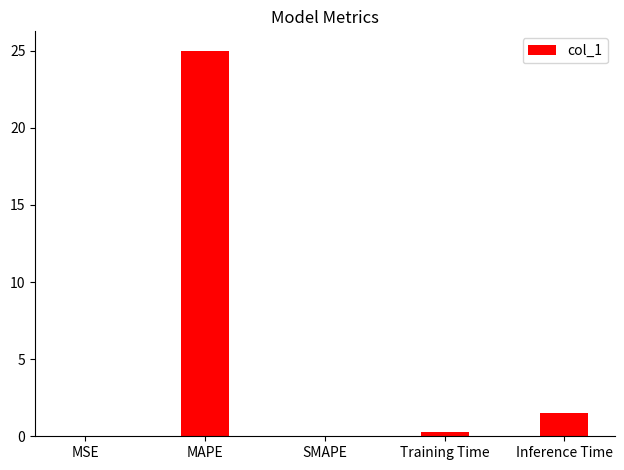

The chart shows a value of -16.6 at SMAPE. True or false?

False